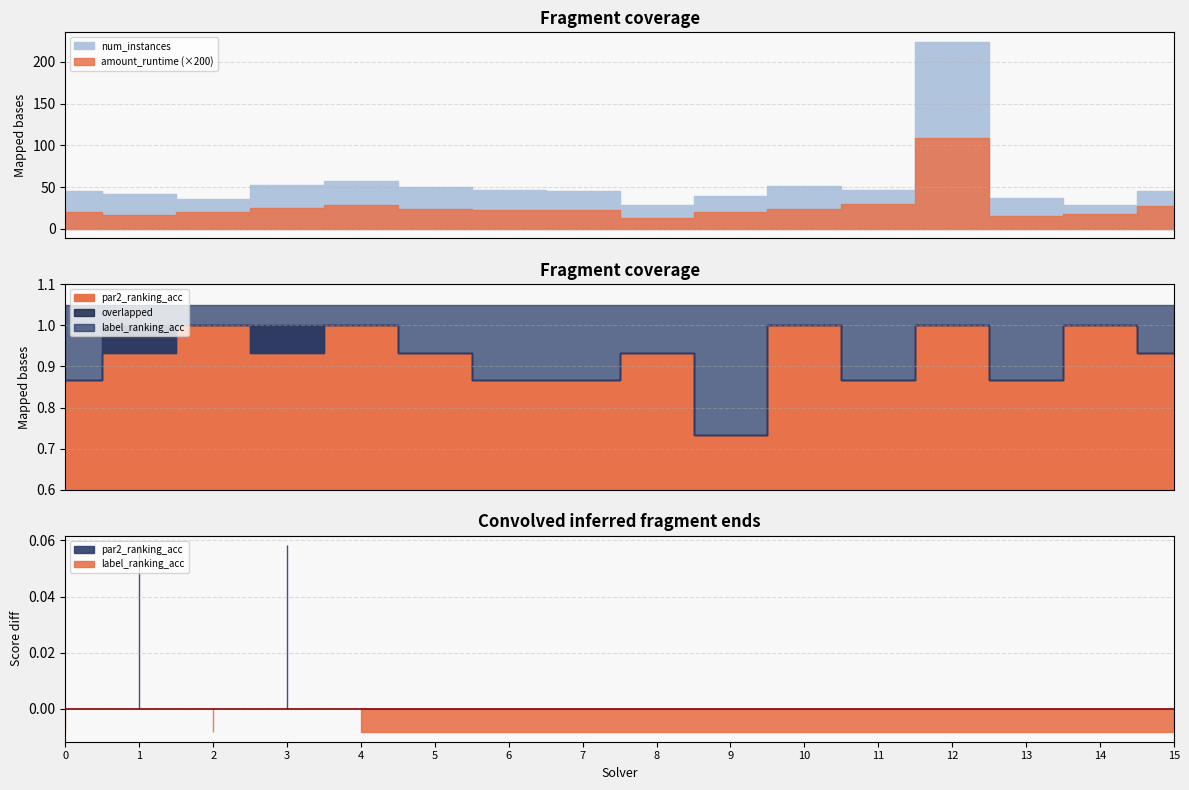

Does the chart display data point markers on the line(s)?

No